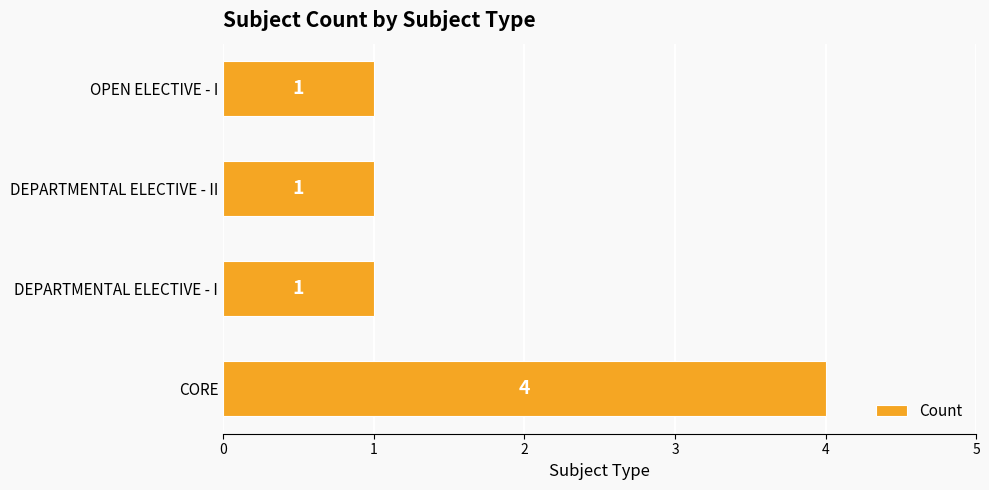

The chart shows a value of 1 at OPEN ELECTIVE - I. True or false?

True